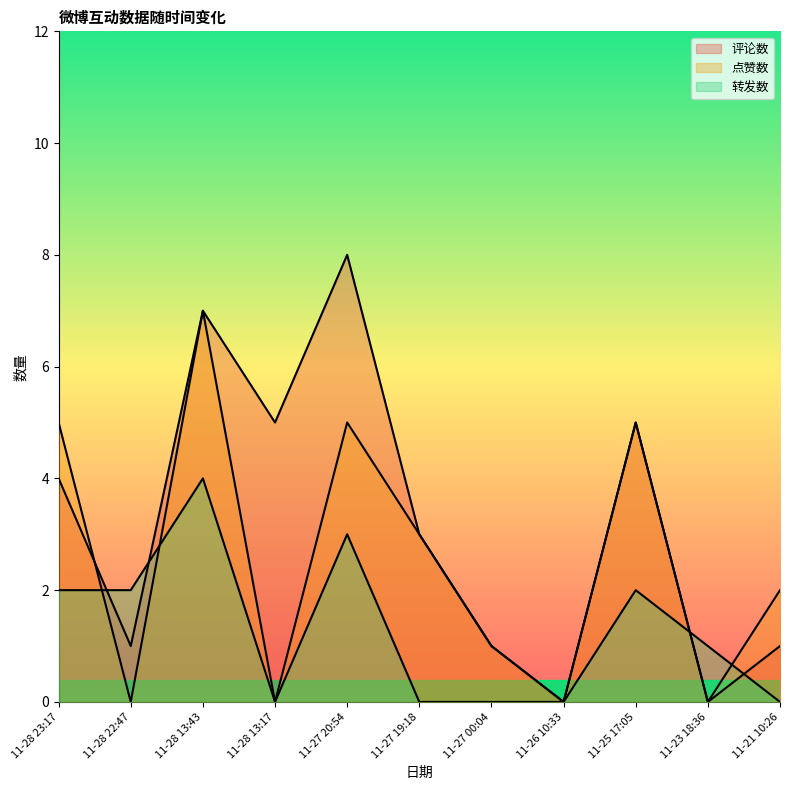

Rank the categories by 转发数 value from lowest to highest.

11-28 13:17, 11-27 19:18, 11-27 00:04, 11-26 10:33, 11-21 10:26, 11-23 18:36, 11-28 23:17, 11-28 22:47, 11-25 17:05, 11-27 20:54, 11-28 13:43